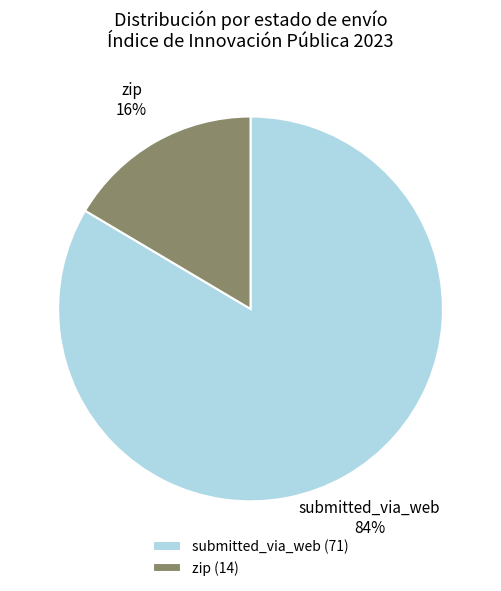

Which category has the biggest portion of the pie?

submitted_via_web